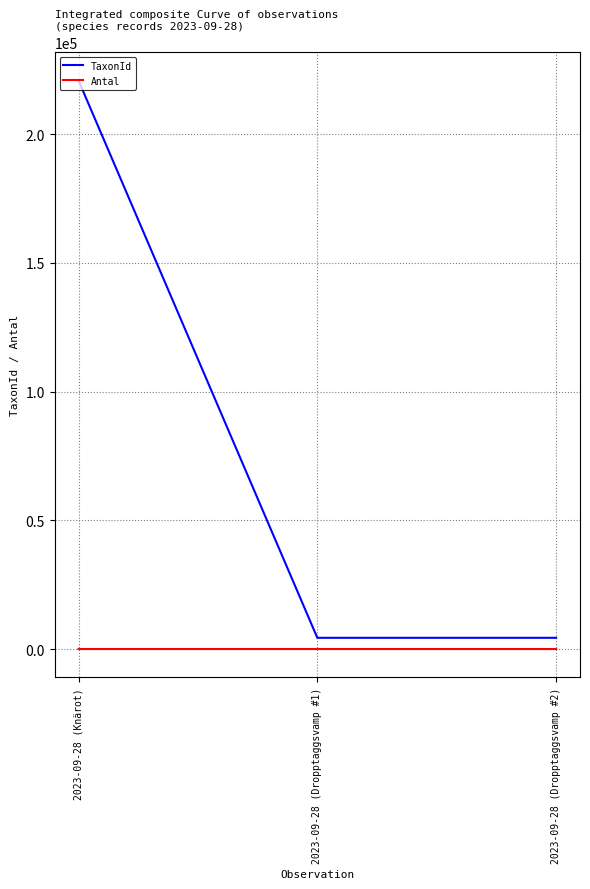

Which category has the highest value across all series?

2023-09-28 (Knärot)